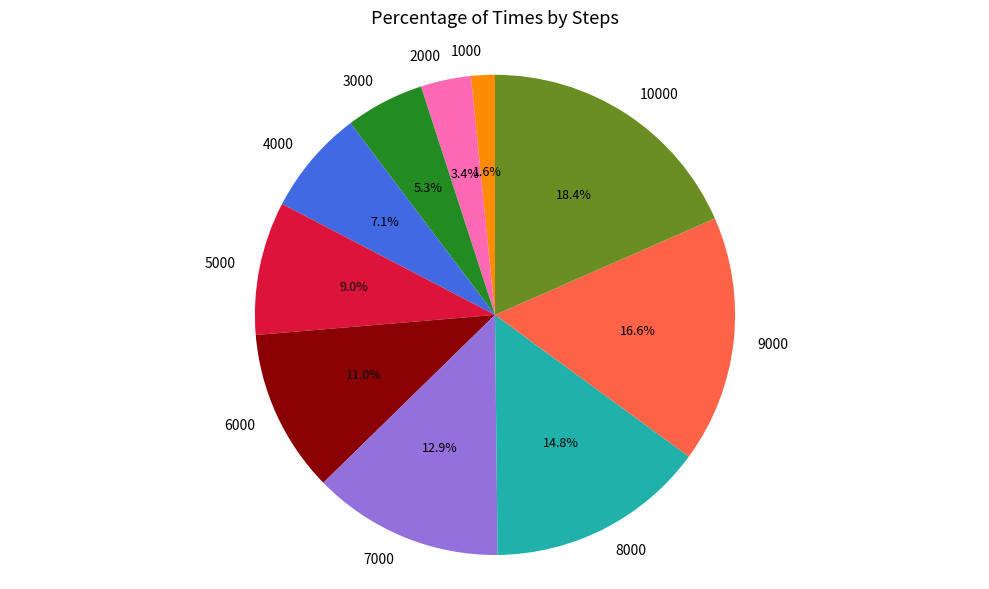

Which slice is the smallest?

1000